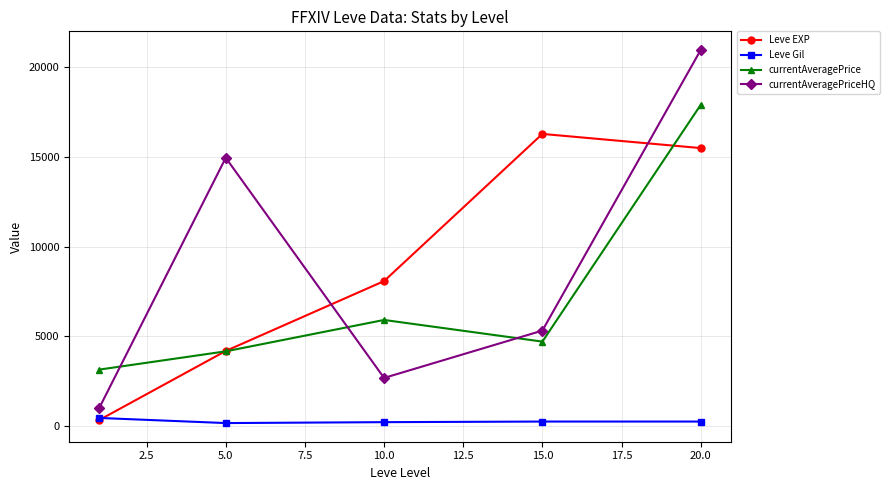

What is the greatest value displayed?

20975.8